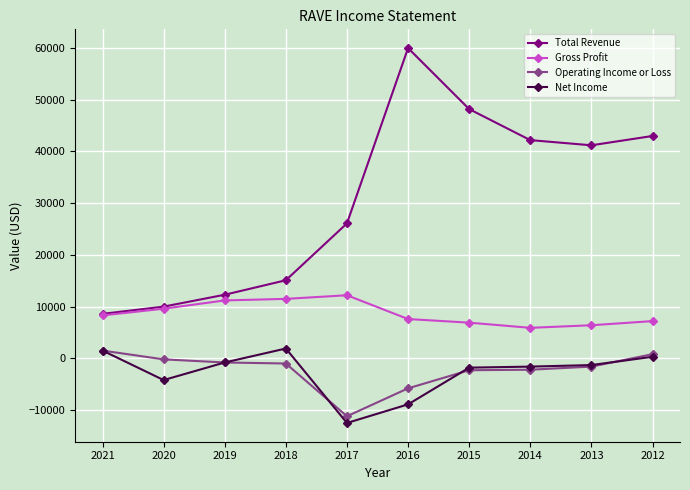

Rank the categories by Total Revenue value from lowest to highest.

2021, 2020, 2019, 2018, 2017, 2013, 2014, 2012, 2015, 2016